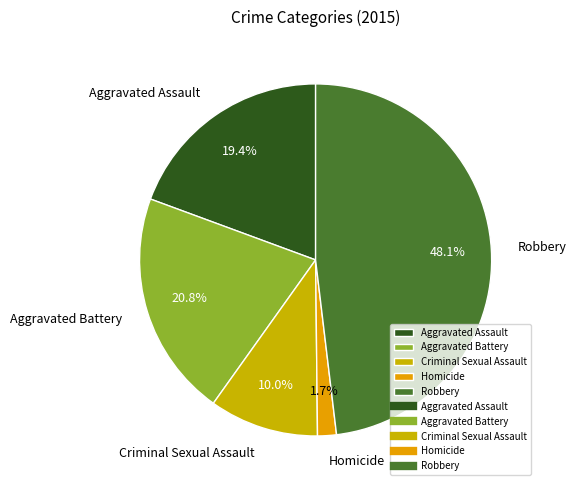

Which category has the smallest portion of the pie?

Homicide